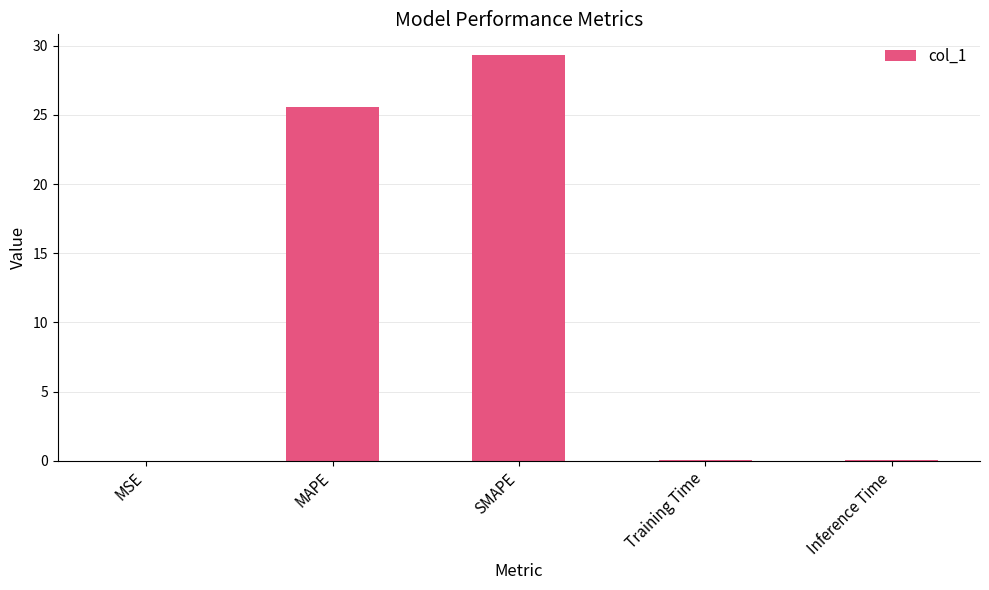

At which category does the chart reach its peak across all series?

SMAPE